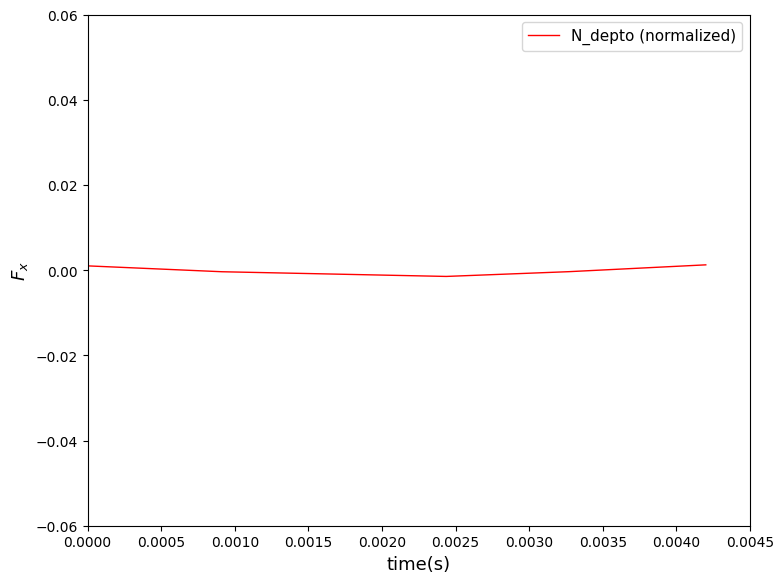

Count the number of categories in the chart.

5